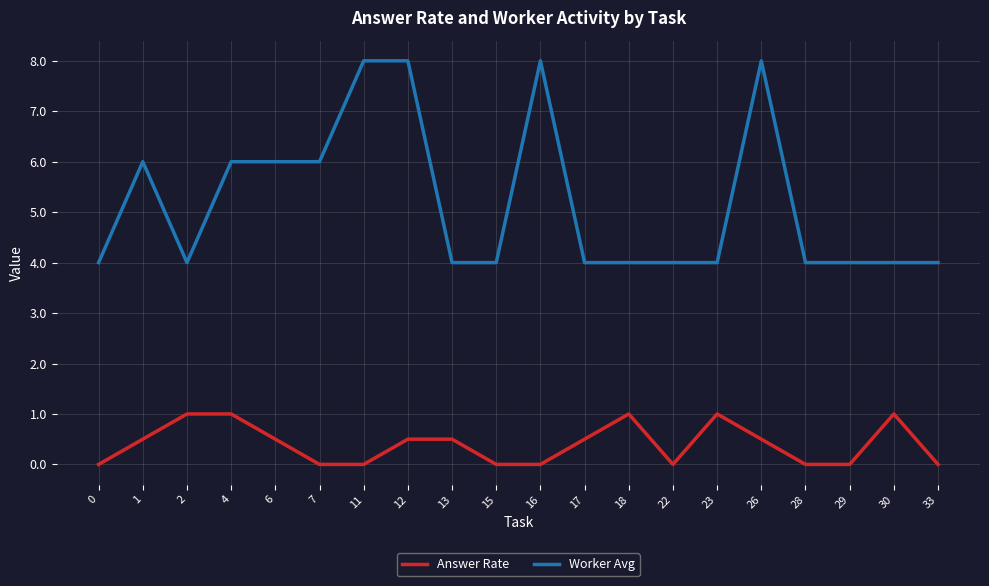

What are all the series names shown in the legend?

Answer Rate, Worker Avg